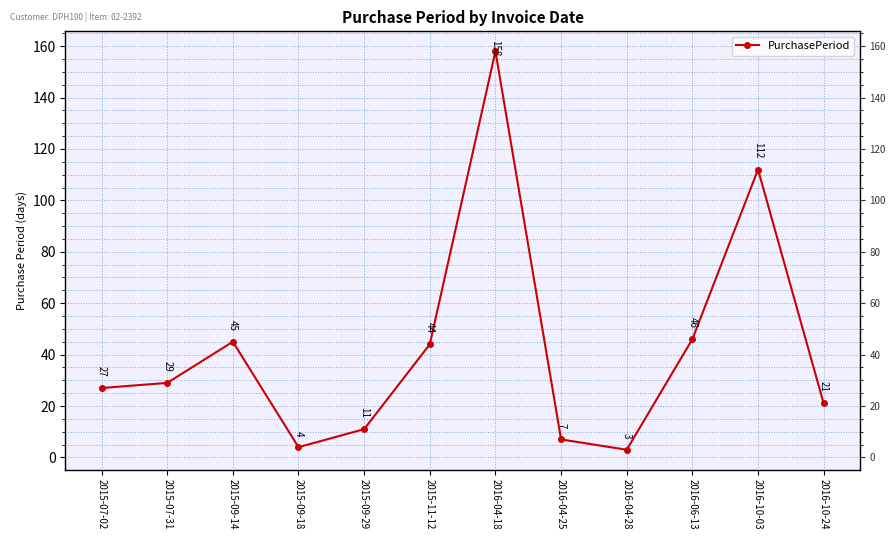

What is the difference between the maximum and second lowest values?

154